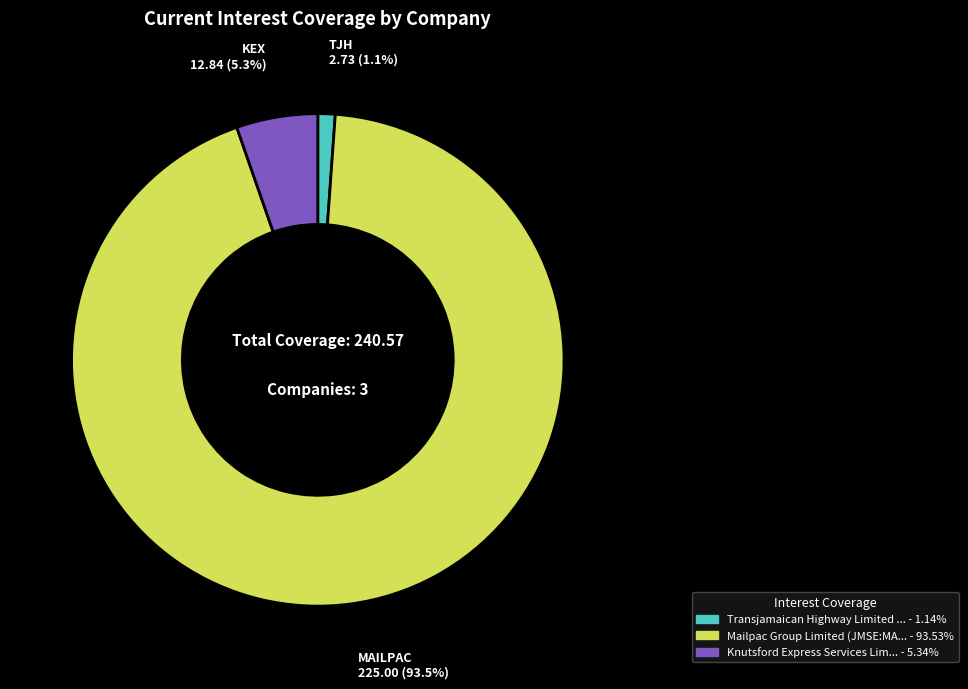

Does any single category account for the majority?

Yes